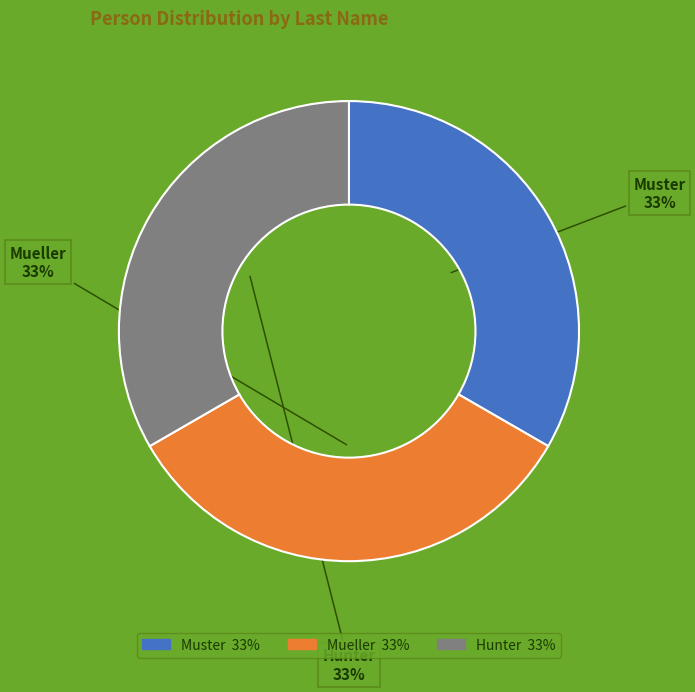

The Mueller slice represents 27% of the pie. True or false?

False